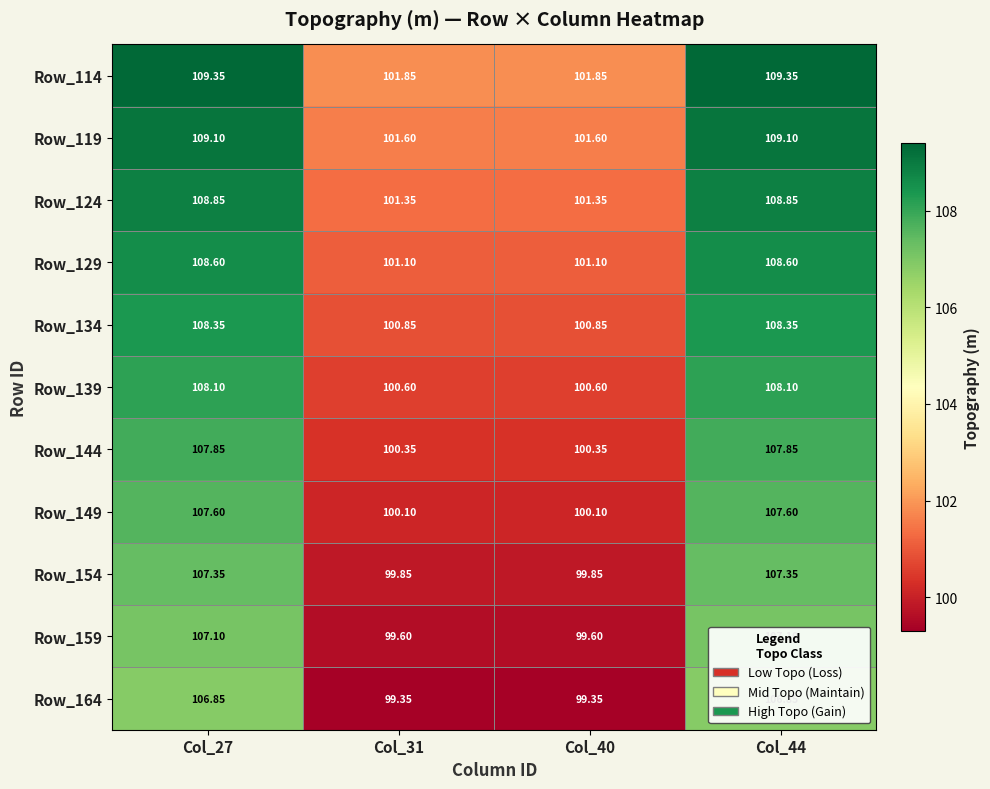

Is the value of Row_114 at Col_44 greater than the value of Row_164 at Col_31?

Yes